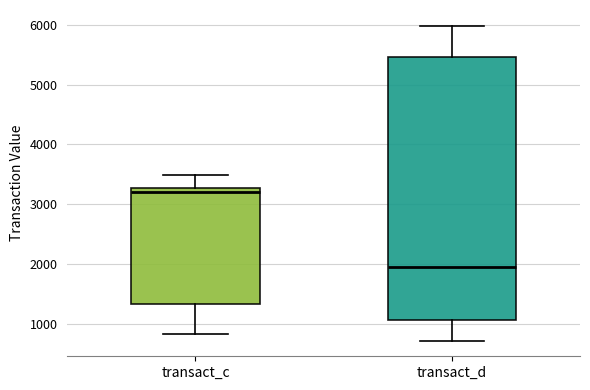

Which box is the tallest, from its lower edge to its upper edge?

transact_d